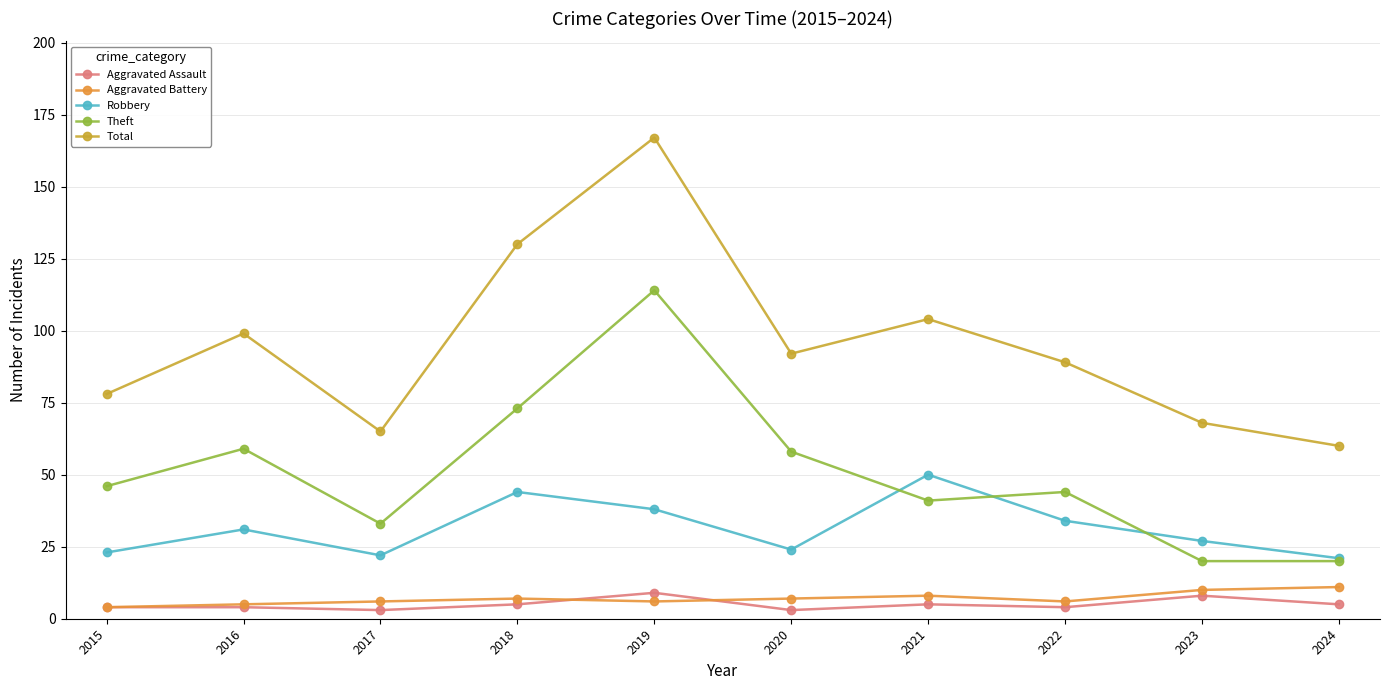

List the labels in order of Aggravated Assault value, smallest first.

2017, 2020, 2015, 2016, 2022, 2018, 2021, 2024, 2023, 2019